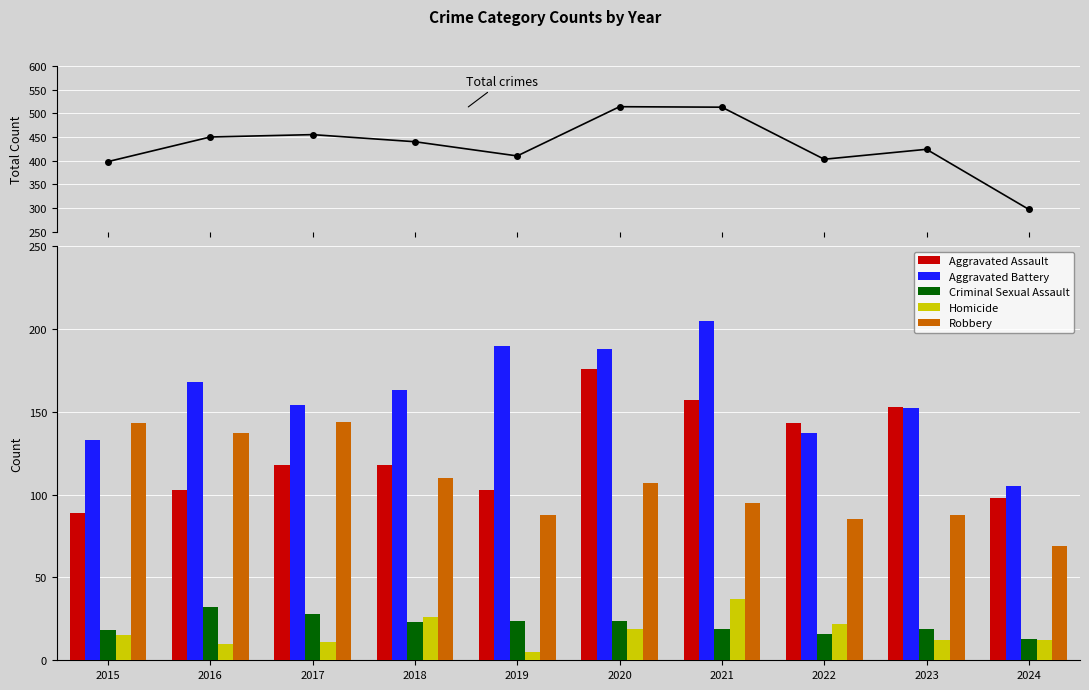

What is the sum of the Robbery values at 2017 and 2021?

239